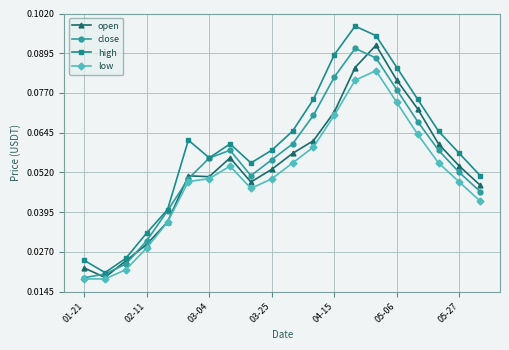

True or false: high and low intersect in this chart.

False